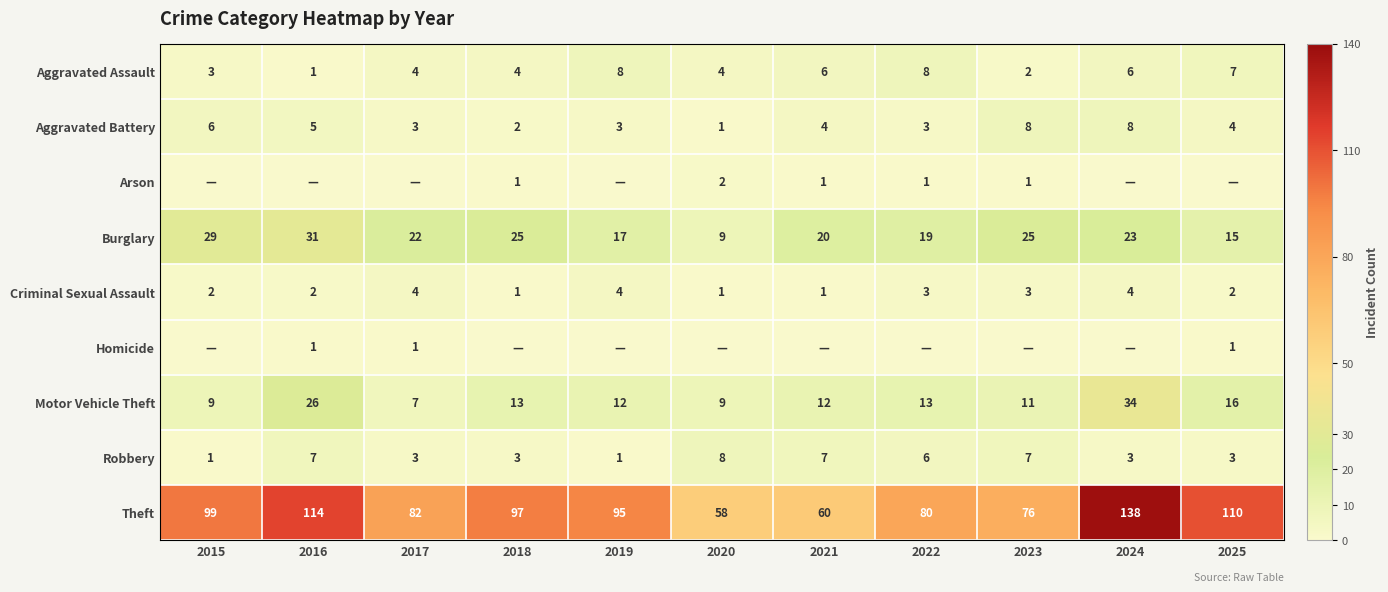

The Criminal Sexual Assault series shows 1 at 2022. True or false?

False